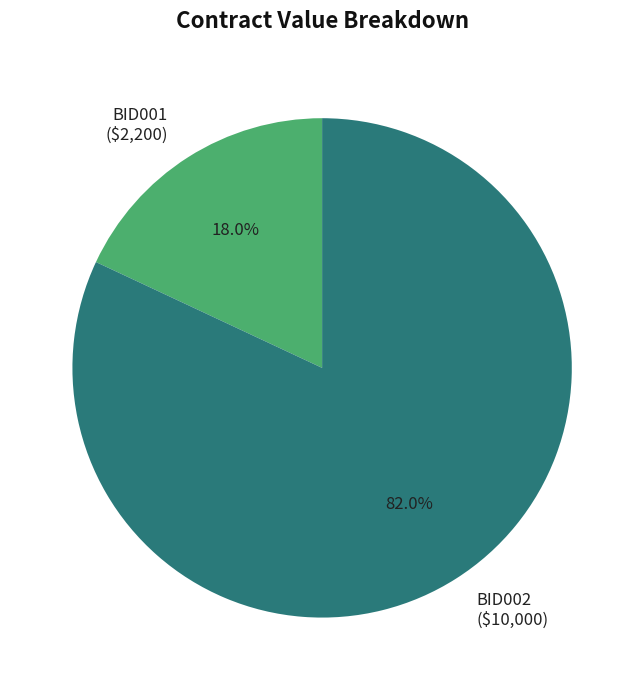

Approximately how many times larger is the value at BID001 compared to BID002?

0.2